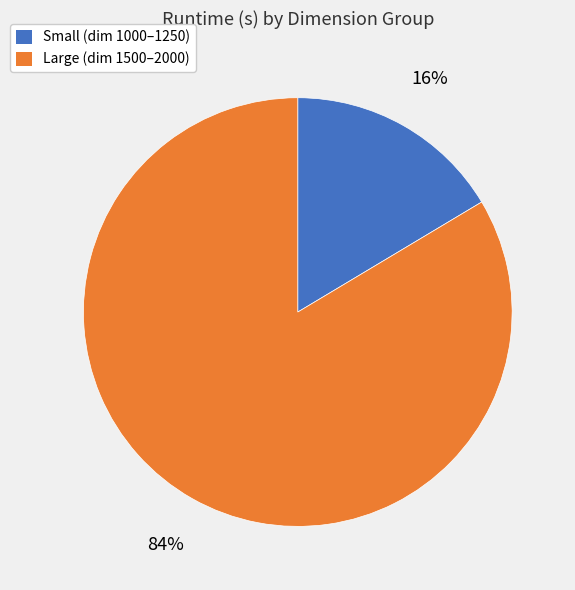

True or false: Large (dim 1500–2000) accounts for 84% of the total.

True